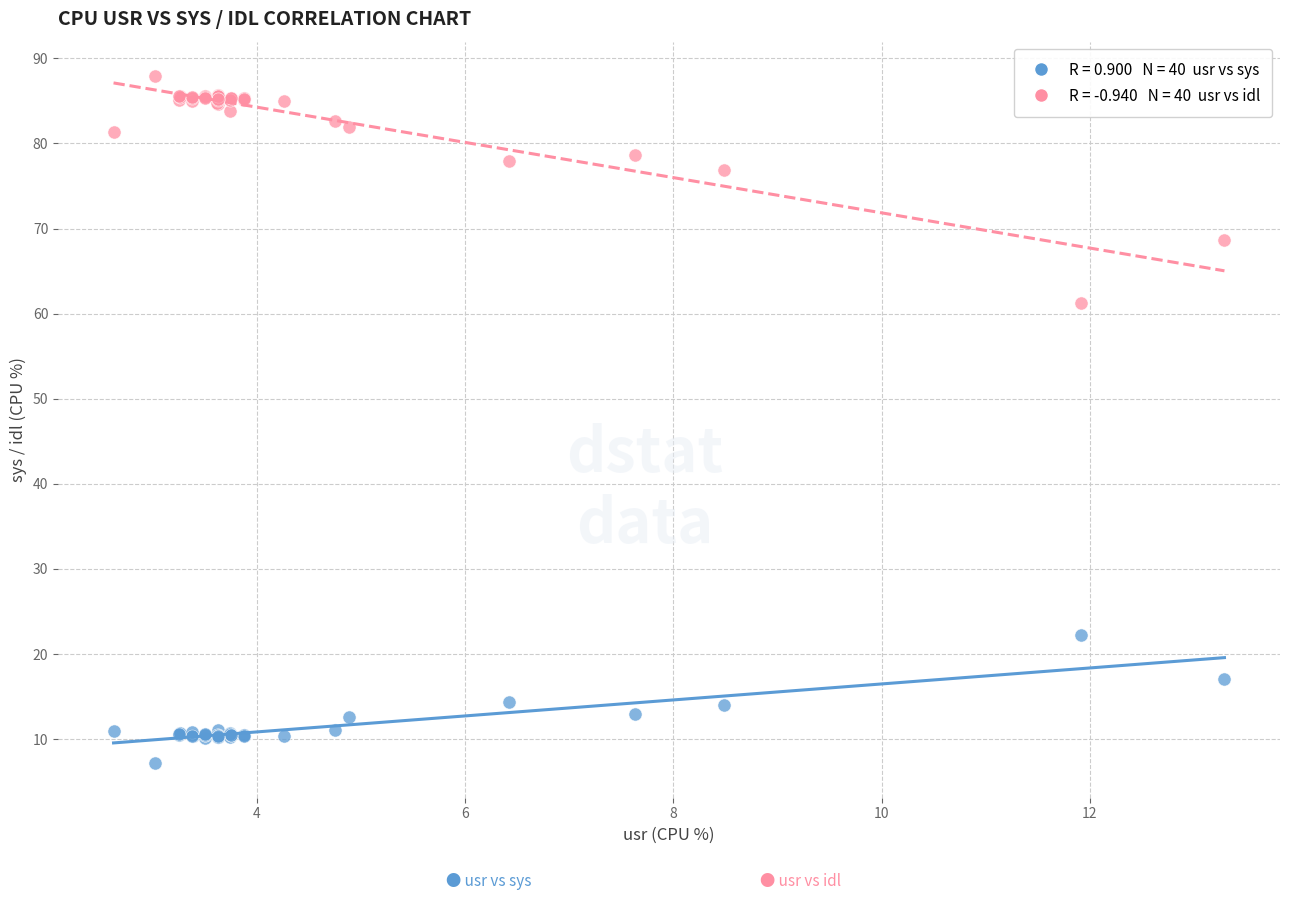

Across all series, what Y value is closest to 47?

61.3